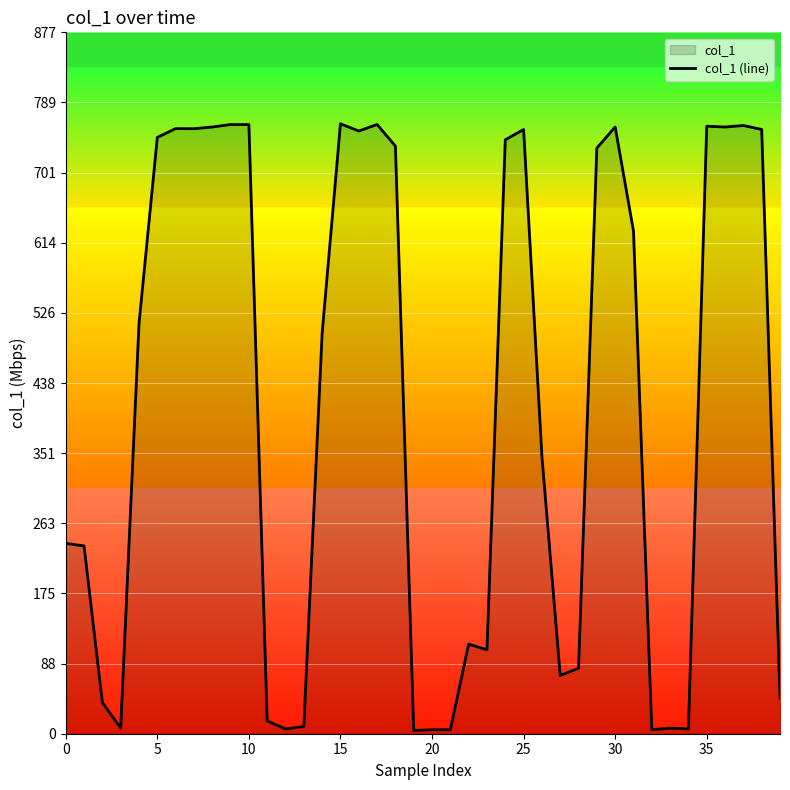

What is the greatest value displayed?

762.5